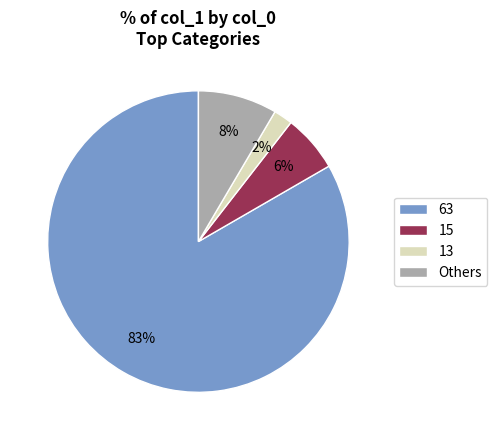

To the nearest percent, what portion does 15 represent?

6%